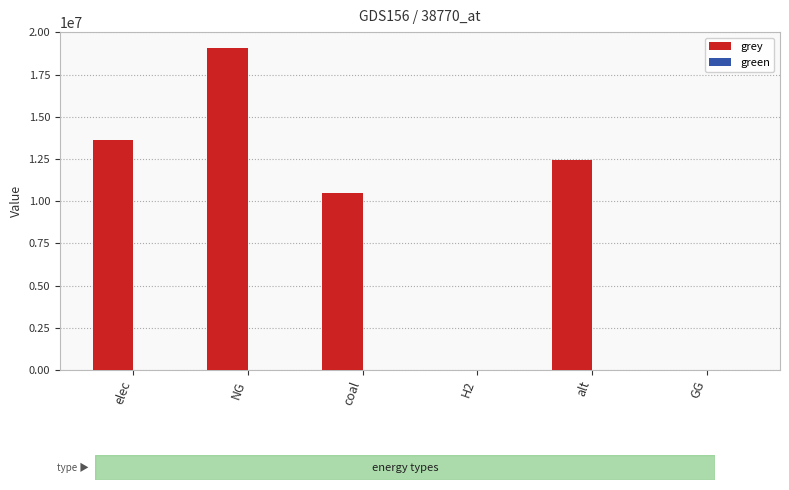

What value does the data have at NG?

19059238.0